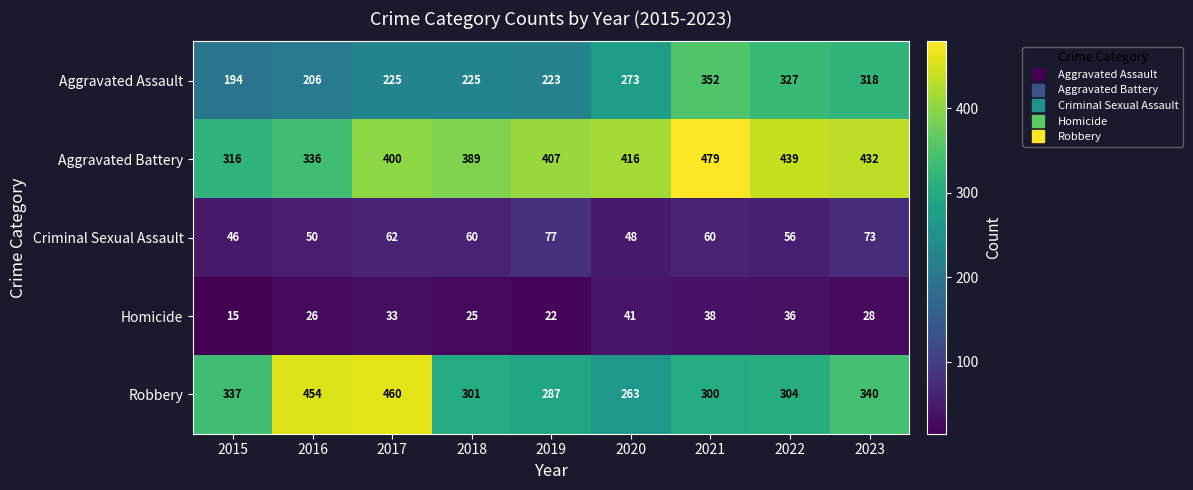

Rank the series by their maximum value, from highest to lowest.

Aggravated Battery, Robbery, Aggravated Assault, Criminal Sexual Assault, Homicide